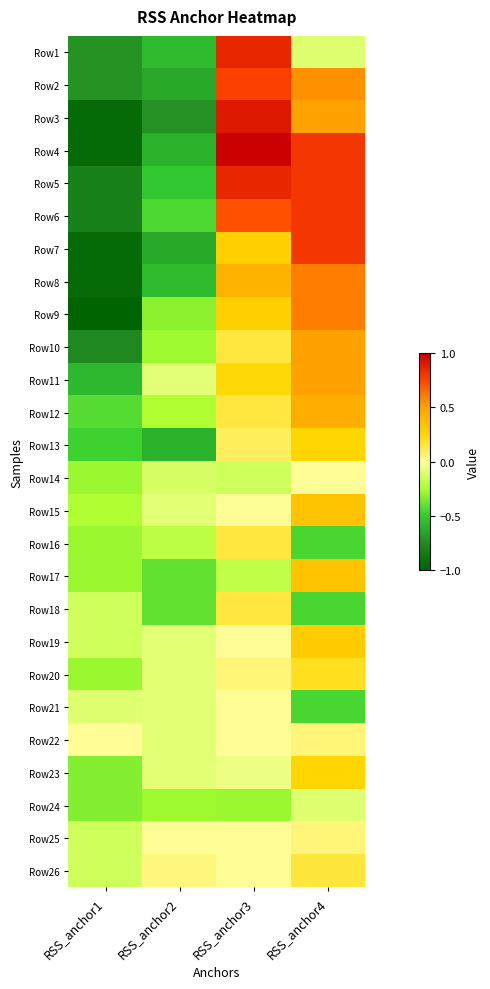

Which series has the largest total across all categories?

Row5